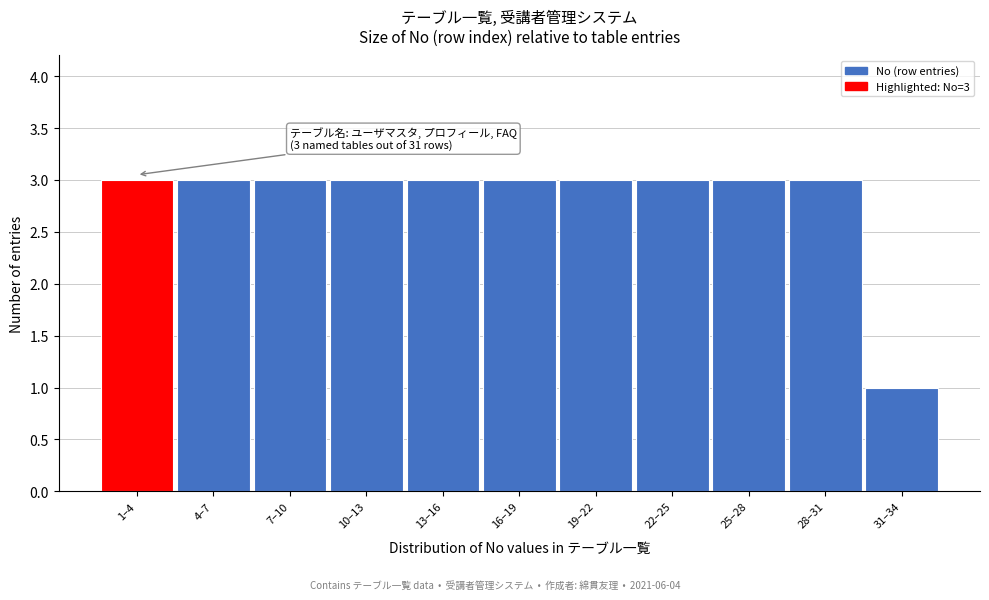

Reading left to right, list all the values displayed in this chart.

3	3	3	3	3	3	3	3	3	3	1